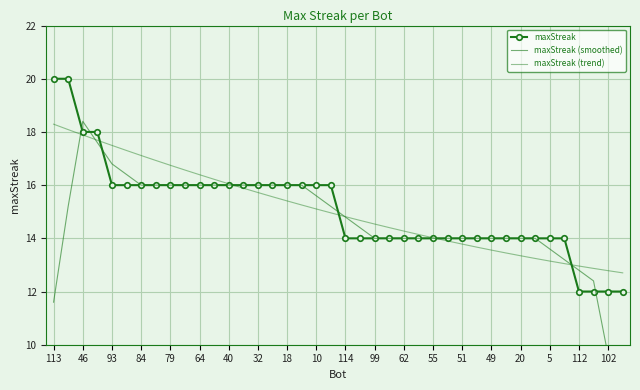

Reading left to right, extract all data points from this chart.

maxStreak: 20.0	20.0	18.0	18.0	16.0	16.0	16.0	16.0	16.0	16.0	16.0	16.0	16.0	16.0	16.0	16.0	16.0	16.0	16.0	16.0	14.0	14.0	14.0	14.0	14.0	14.0	14.0	14.0	14.0	14.0	14.0	14.0	14.0	14.0	14.0	14.0	12.0	12.0	12.0	12.0
maxStreak (smoothed): 11.6	15.2	18.4	17.6	16.8	16.4	16.0	16.0	16.0	16.0	16.0	16.0	16.0	16.0	16.0	16.0	16.0	16.0	15.6	15.2	14.8	14.4	14.0	14.0	14.0	14.0	14.0	14.0	14.0	14.0	14.0	14.0	14.0	14.0	13.6	13.2	12.8	12.4	9.6	7.2
maxStreak (trend): 18.3	18.1	17.9	17.7	17.5	17.3	17.1	16.9	16.7	16.6	16.4	16.2	16.1	15.9	15.7	15.6	15.4	15.3	15.1	15.0	14.8	14.7	14.5	14.4	14.3	14.1	14.0	13.9	13.8	13.7	13.6	13.4	13.3	13.2	13.1	13.1	13.0	12.9	12.8	12.7